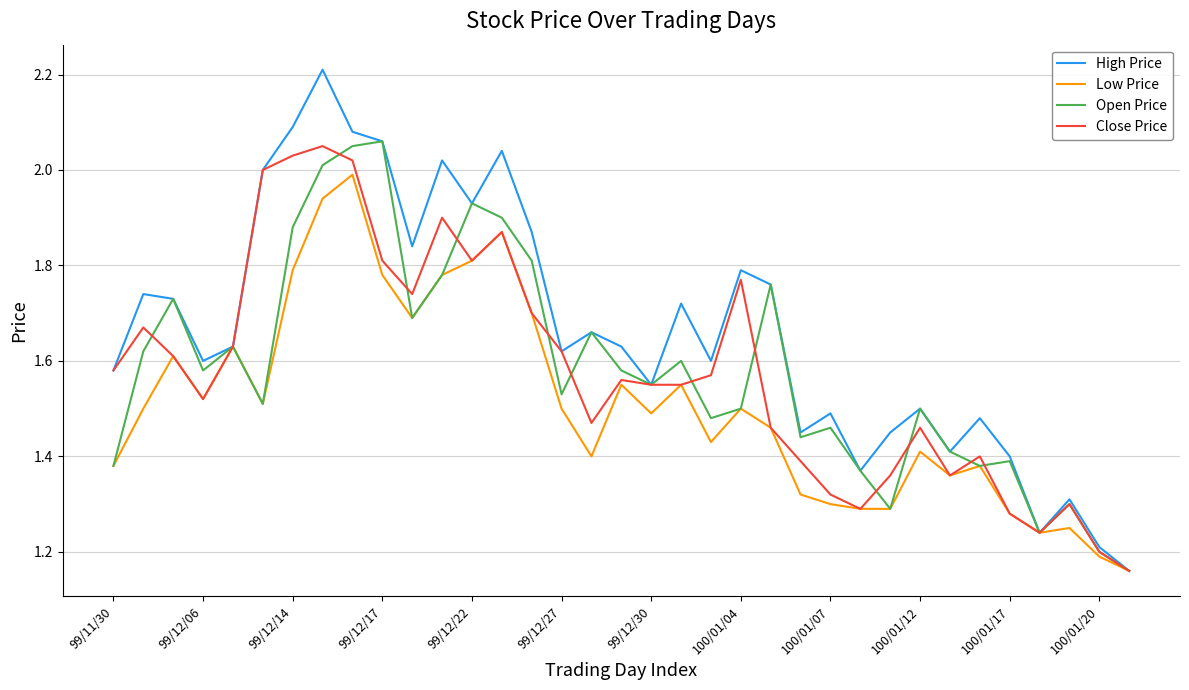

What is the greatest value displayed?

2.2